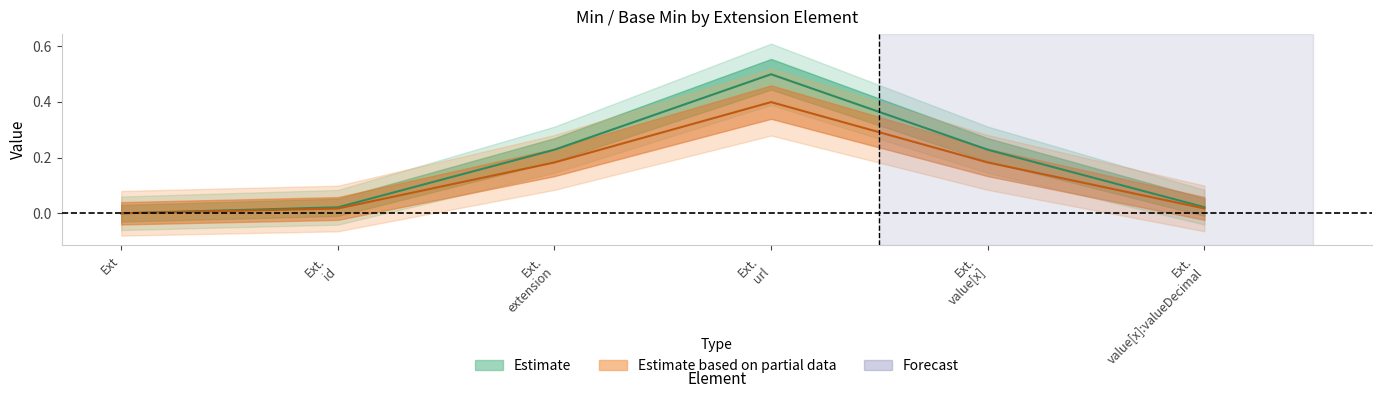

True or false: Min and Base Min cross at least once.

False